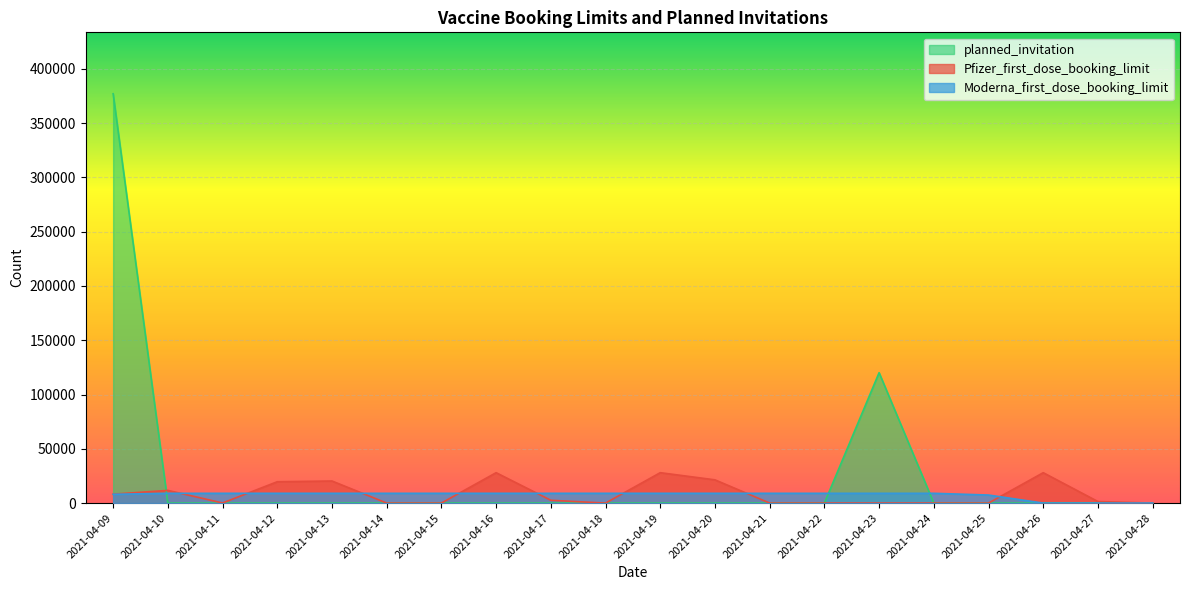

Which category has the lowest value across all series?

2021-04-14